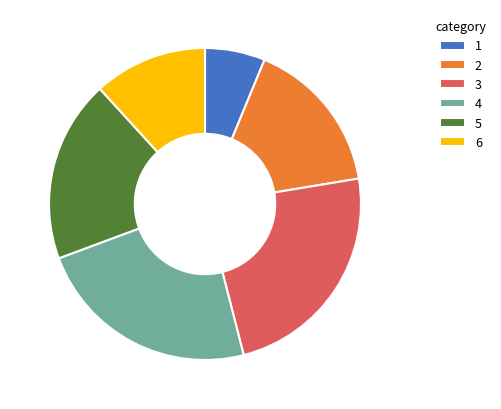

The 4 slice represents 23% of the pie. True or false?

True